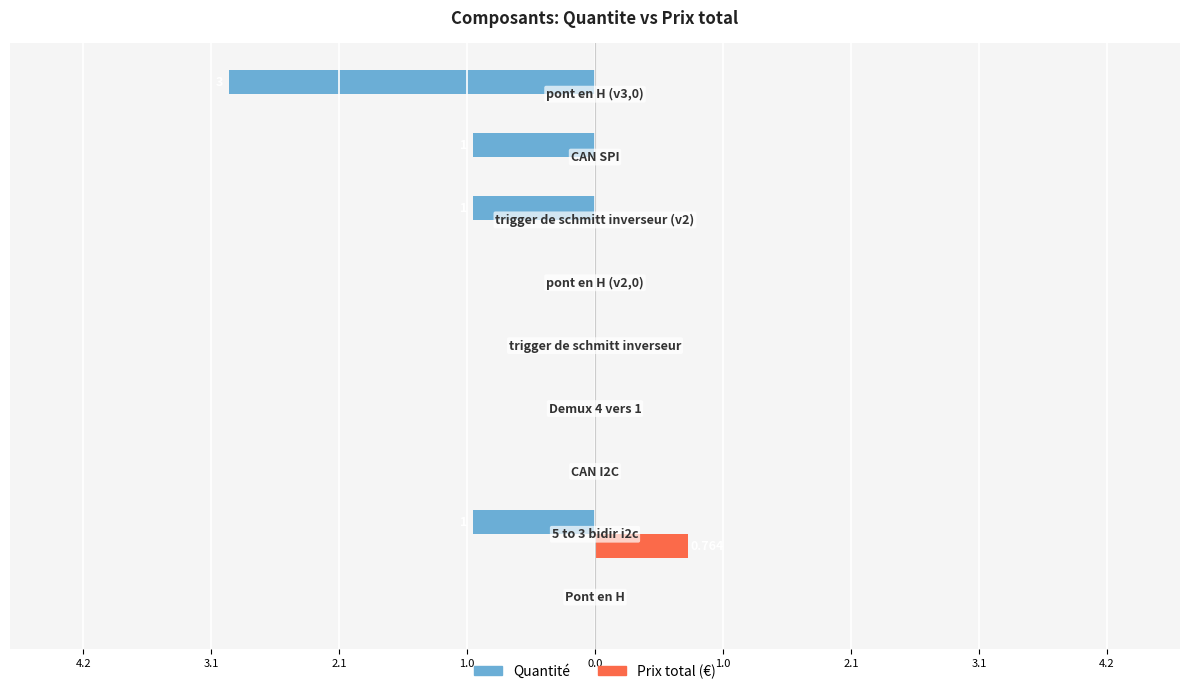

What are all the series names shown in the legend?

Quantité, Prix total (€)